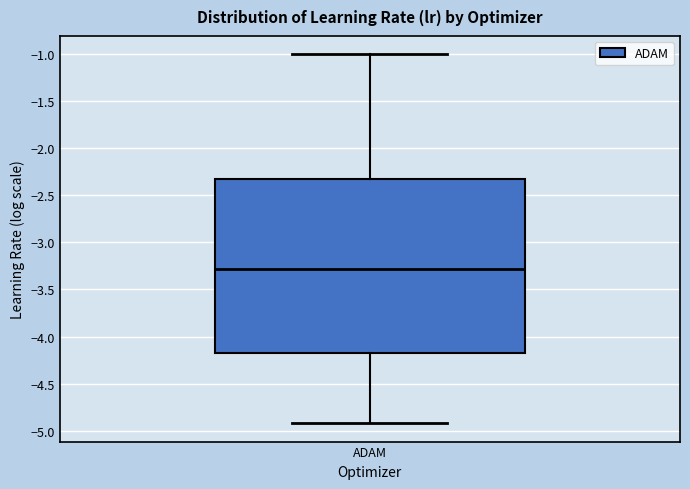

Where does the lower whisker of the box for ADAM end on the y-axis? The values are not printed on the chart, so give them approximately, as read against the axis.

-4.90